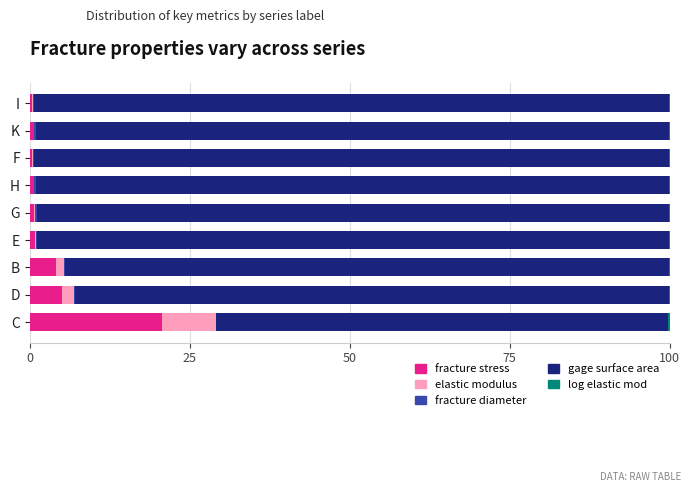

What is the highest value of the fracture stress series?

20.7